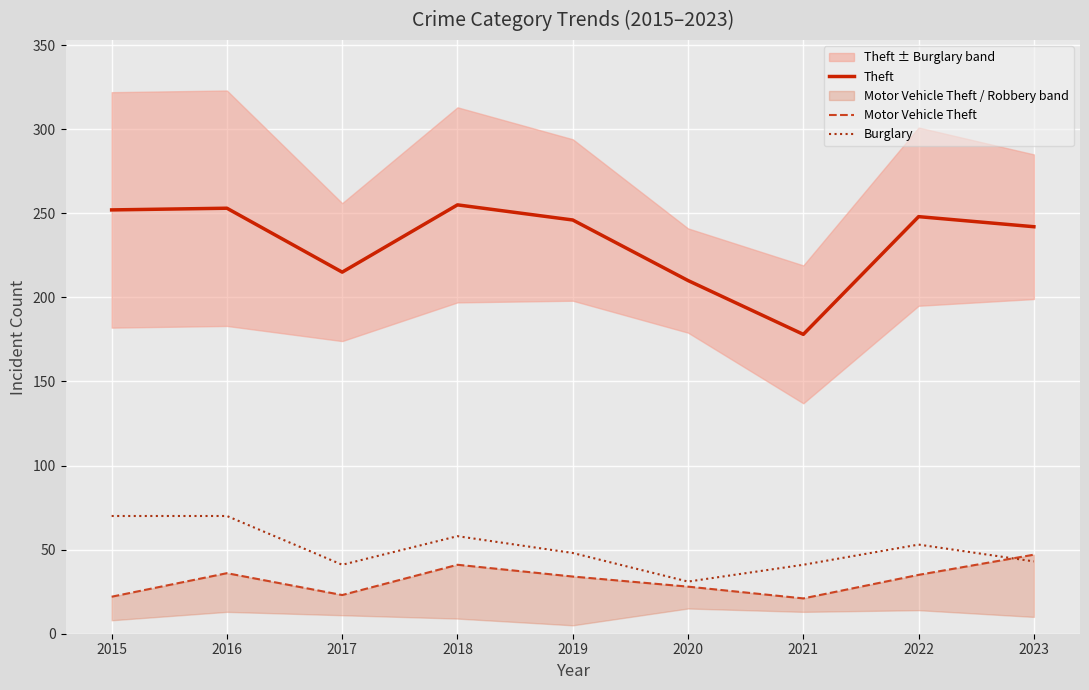

The Burglary series shows 70 at 2015. True or false?

True